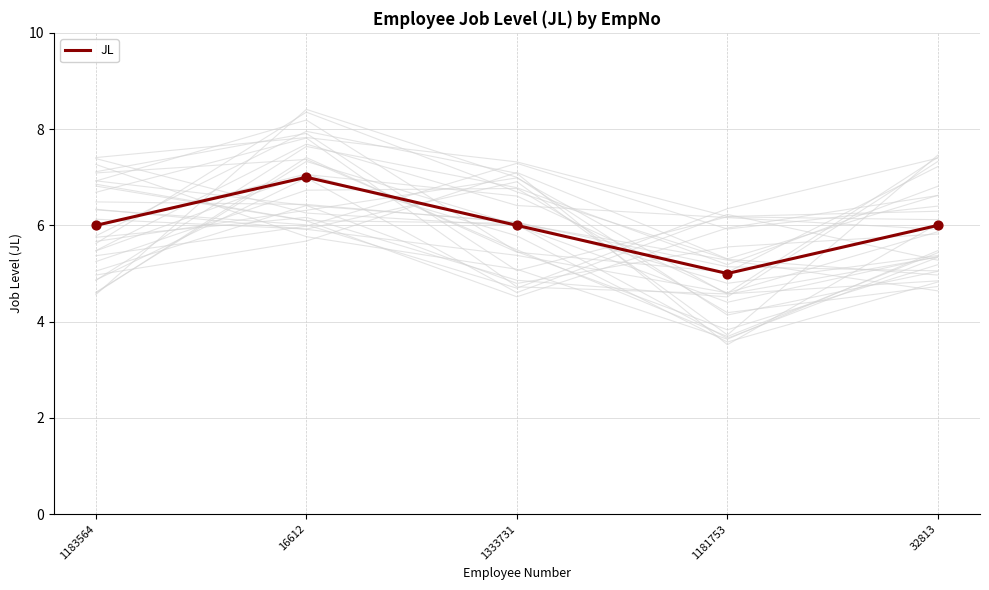

What is the ratio of the value at 1183564 to the value at 32813?

1.0